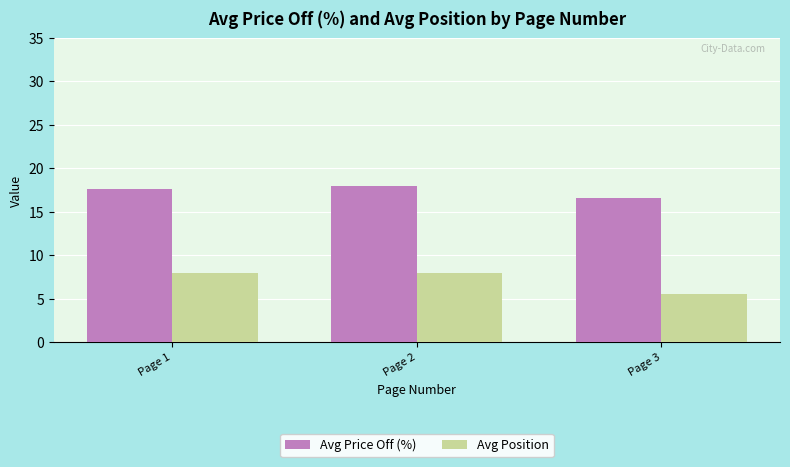

What are all the series names shown in the legend?

Avg Price Off (%), Avg Position